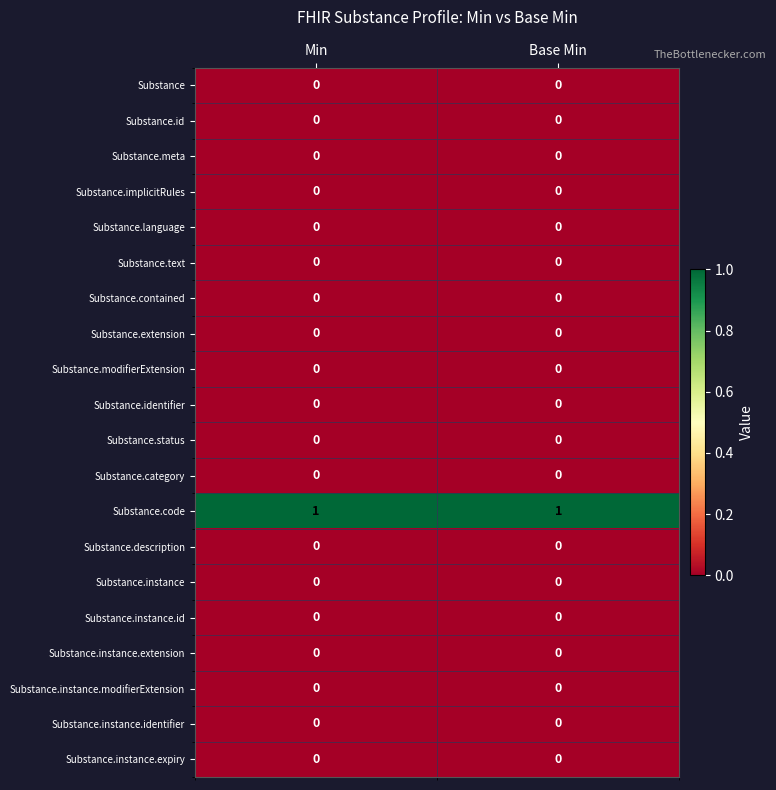

Is it true that Substance.description equals 0 at Min?

True